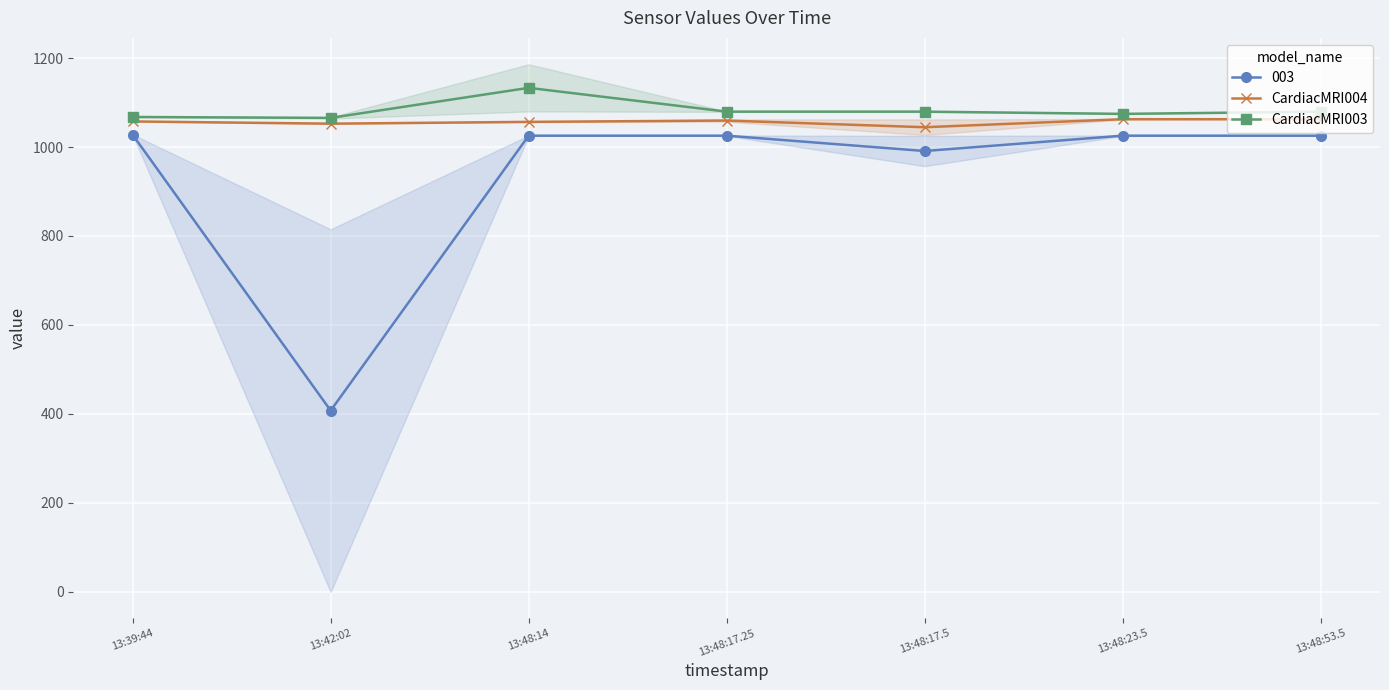

What are all the series names shown in the legend?

CardiacMRI004, CardiacMRI003